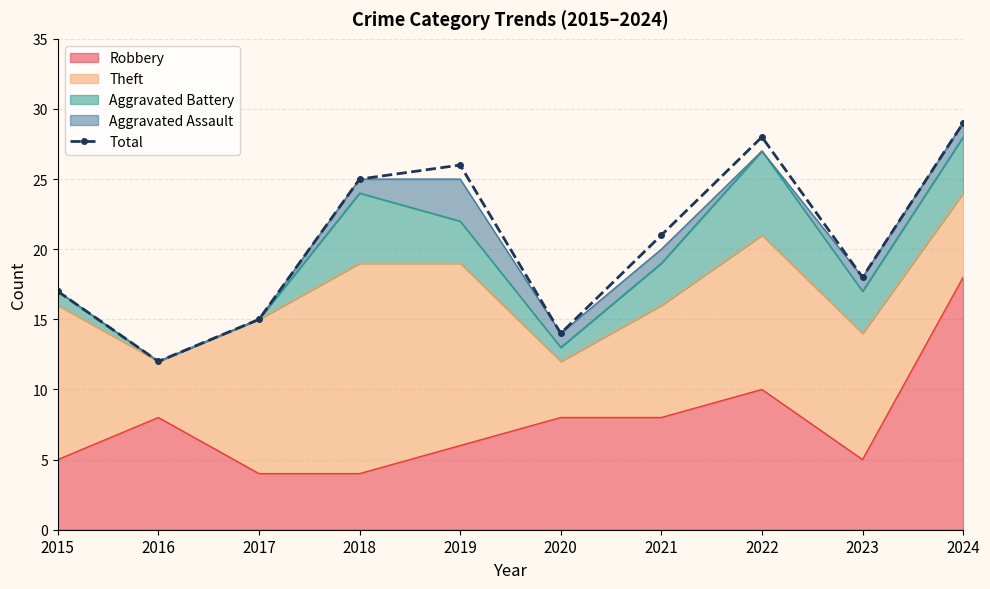

What is the minimum value shown in the chart?

12